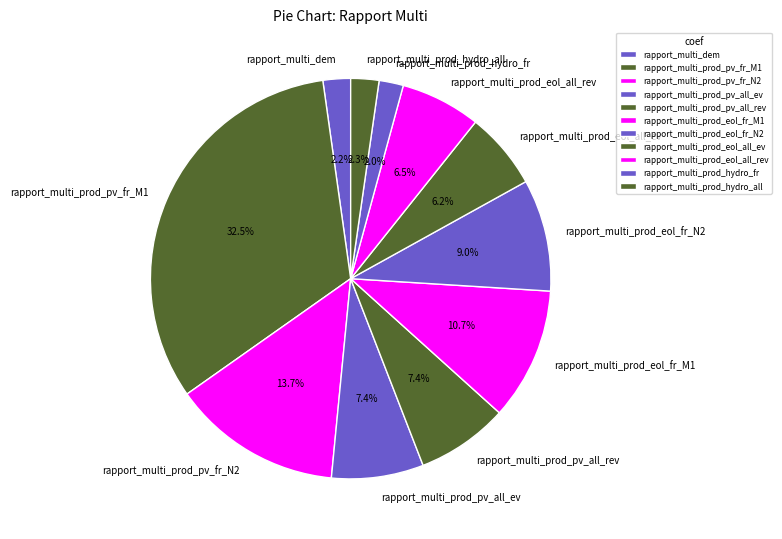

Combined, do rapport_multi_dem and rapport_multi_prod_hydro_fr account for over 50%?

No